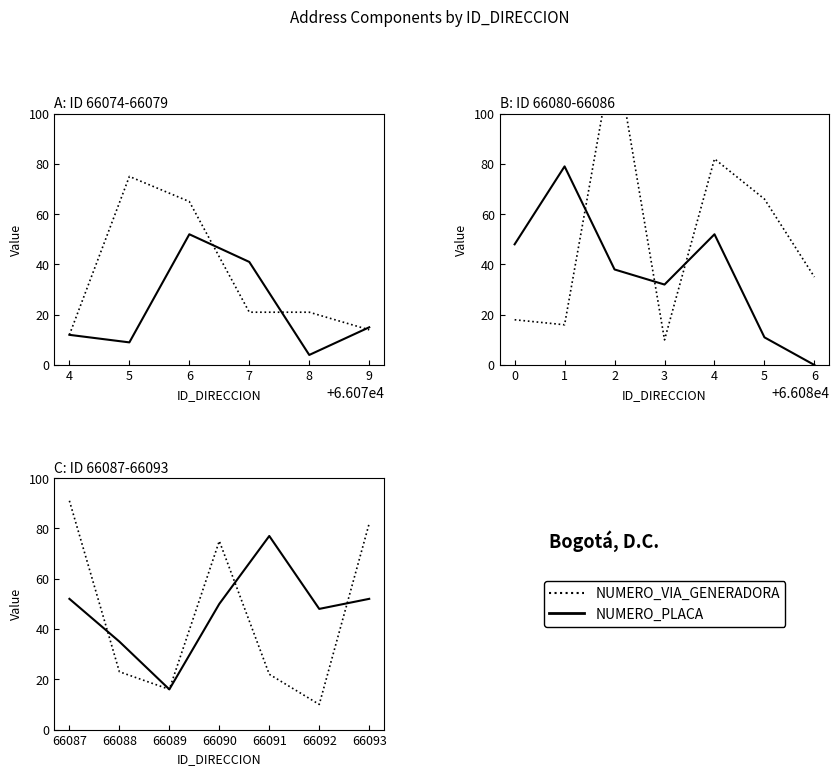

What is the value of the NUMERO_PLACA point at the 3rd from the left?

16